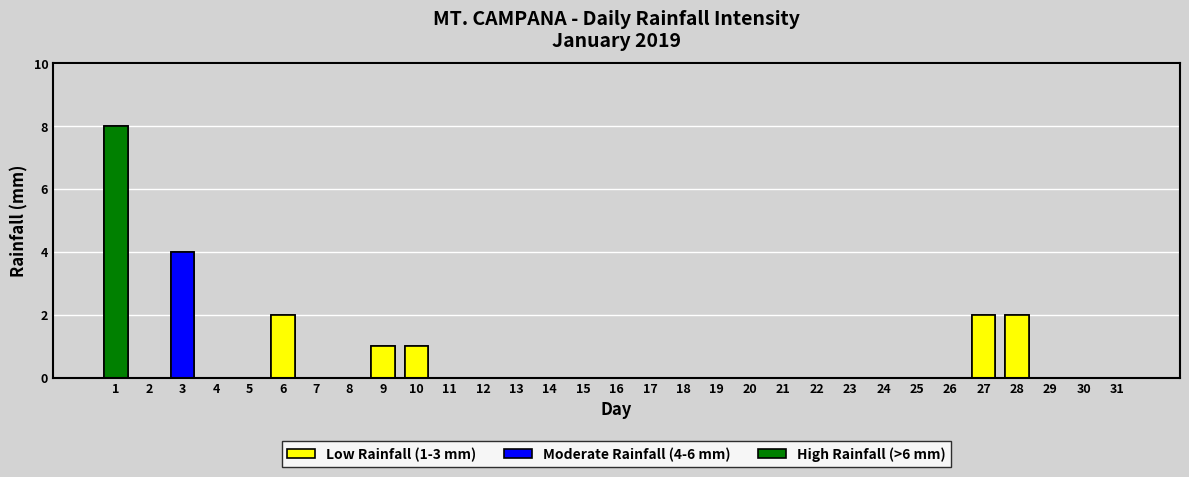

What is the change in value from 1 to 14?

-8